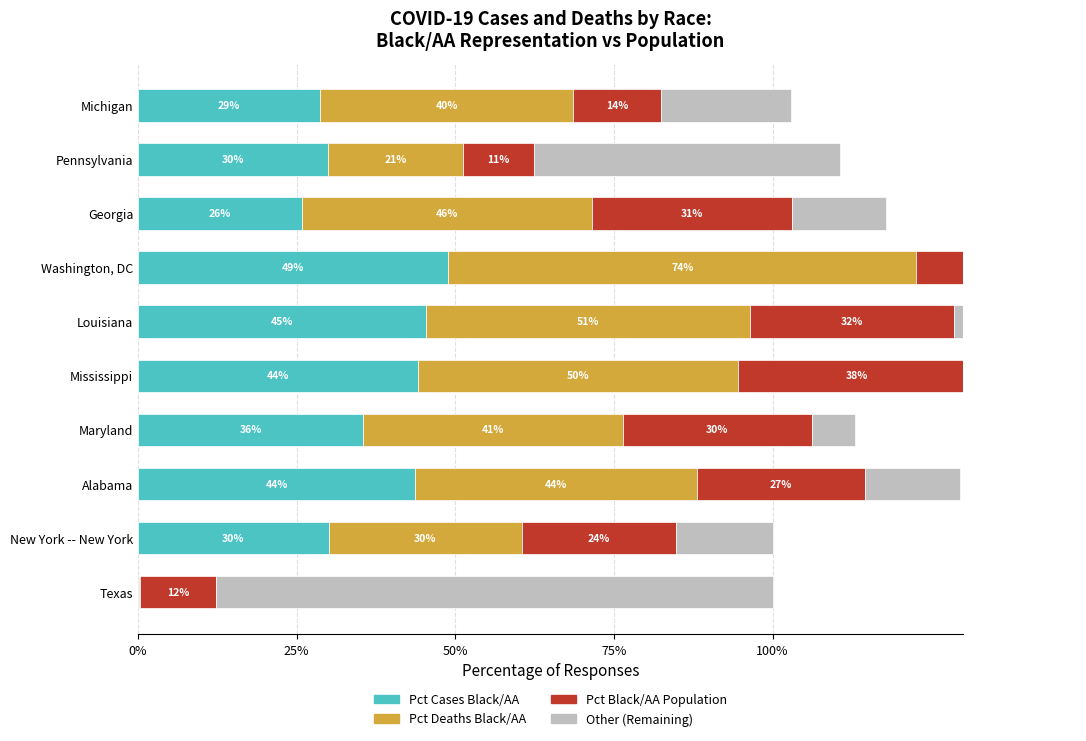

How many groups of bars are there?

10